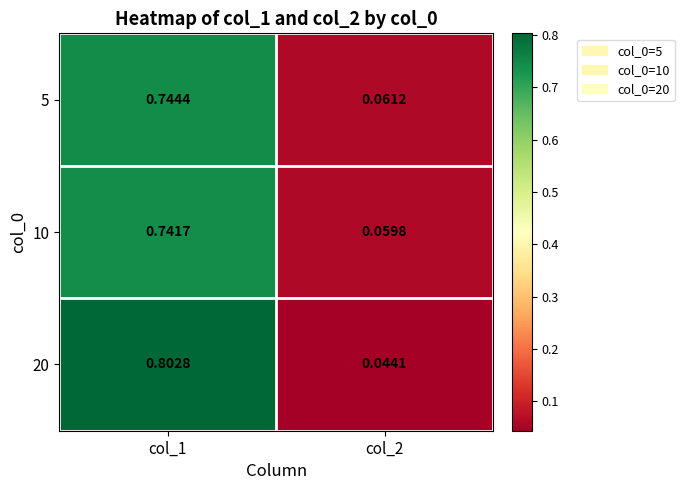

Is the value of 20 at col_1 greater than the value of 10 at col_2?

Yes